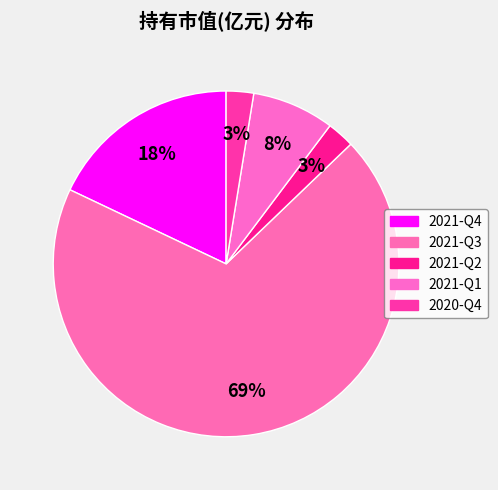

What percentage is the 2021-Q1 slice, to the nearest percent?

8%